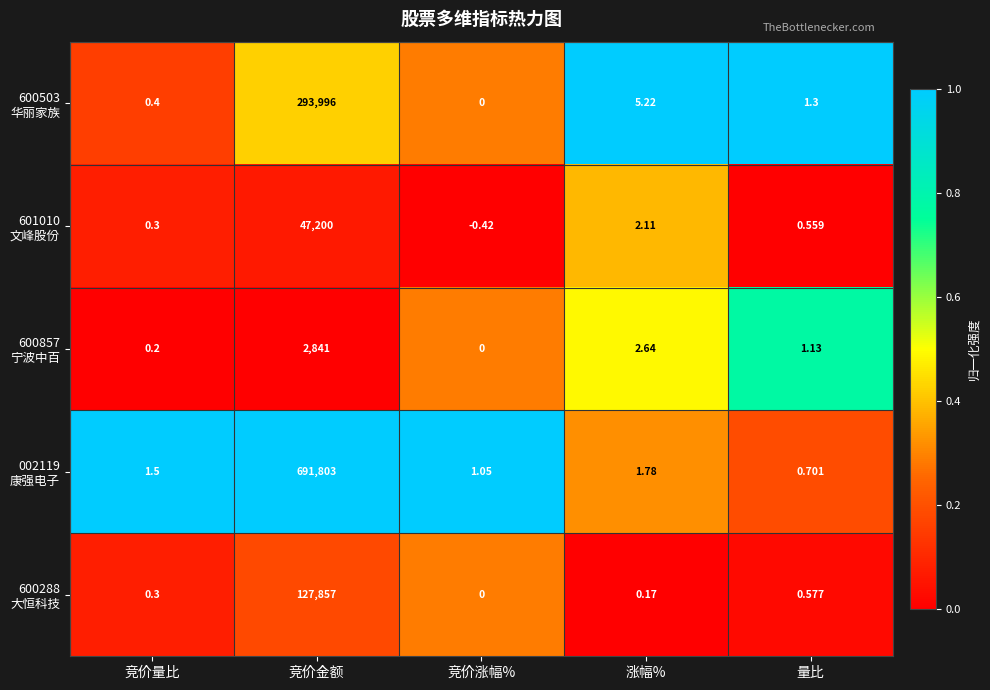

Which label corresponds to the smallest value in the chart?

竞价涨幅%